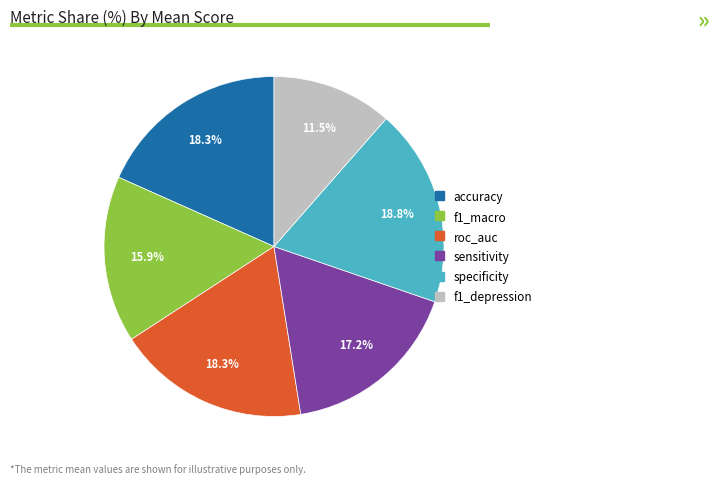

To the nearest percent, what is the difference between the f1_macro and accuracy slice percentages?

2%